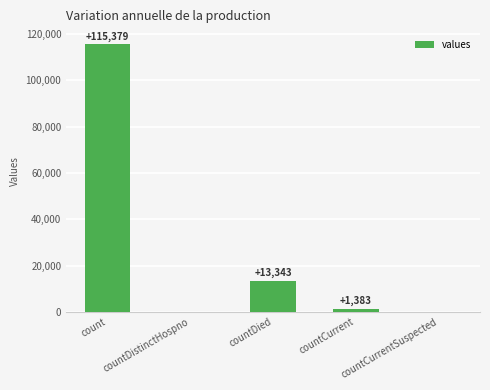

The value at countDistinctHospno is 0. True or false?

True